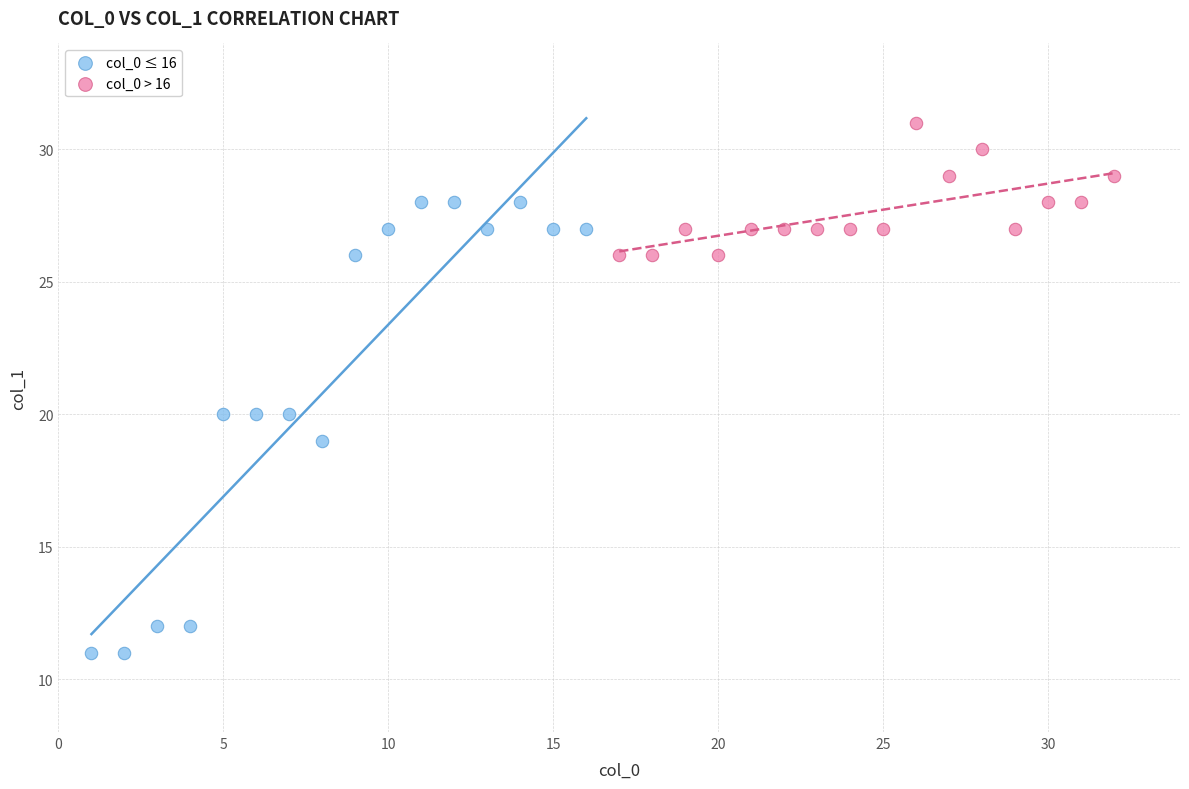

What are all the series names shown in the legend?

col_0 ≤ 16, col_0 > 16